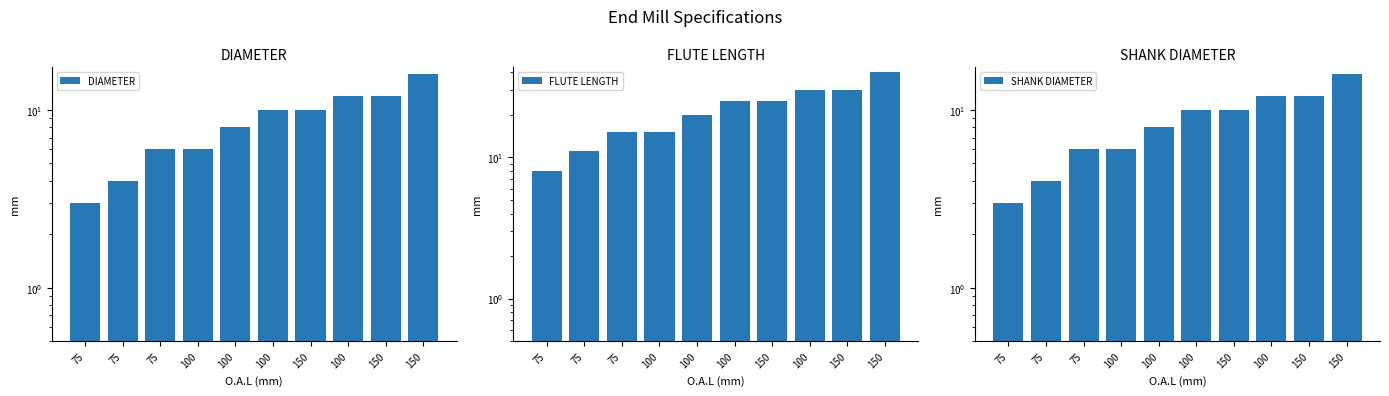

Which series has the largest total across all categories?

FLUTE LENGTH